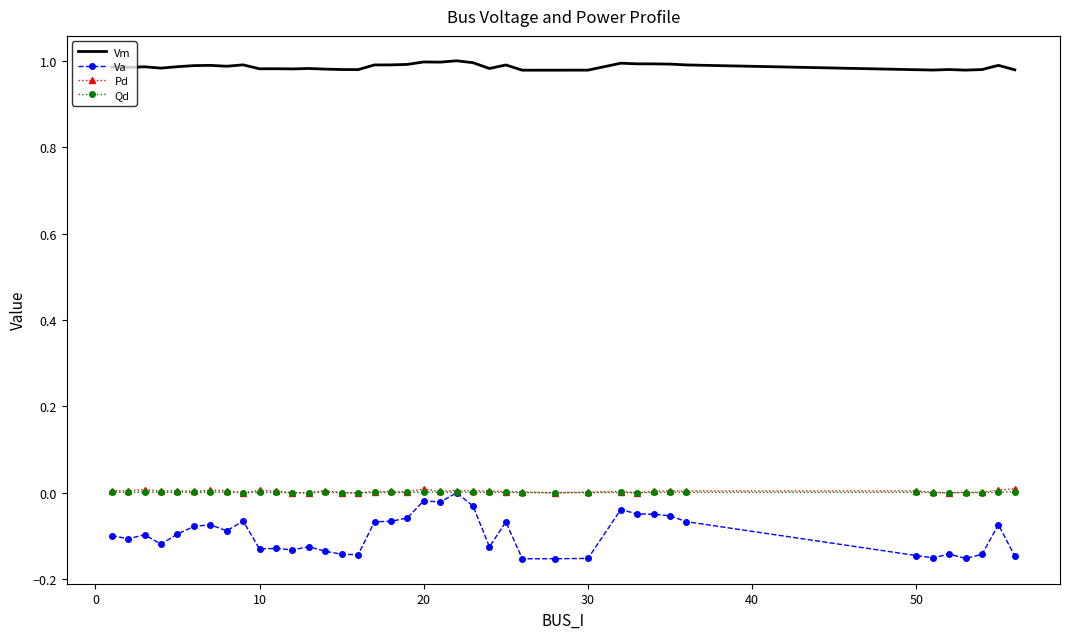

At how many categories does at least one series exceed 0?

40